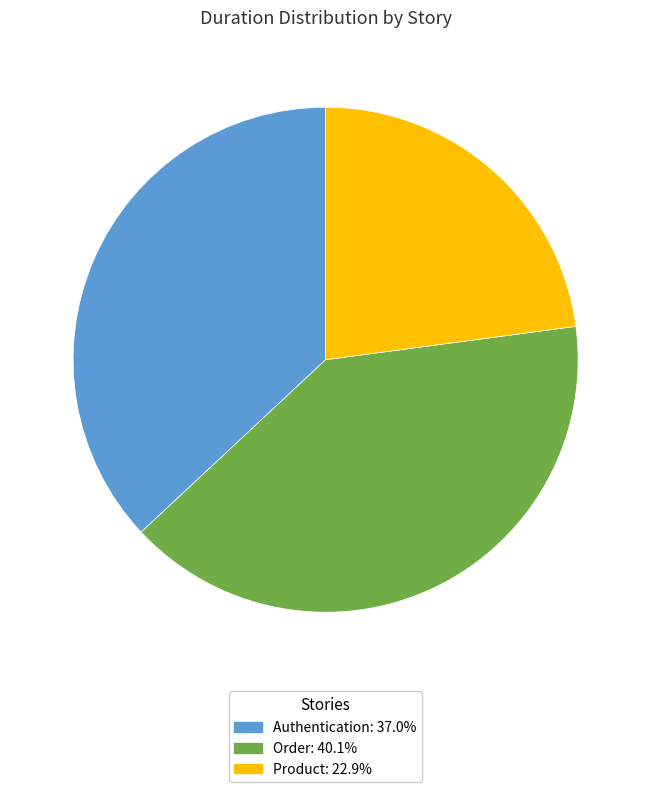

Combined, do Order: 40.1% and Authentication: 37.0% account for over 50%?

Yes